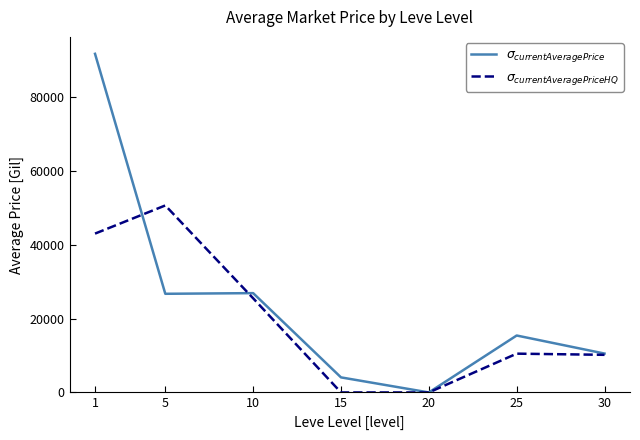

Which series has the widest spread of values?

$\sigma_{currentAveragePrice}$